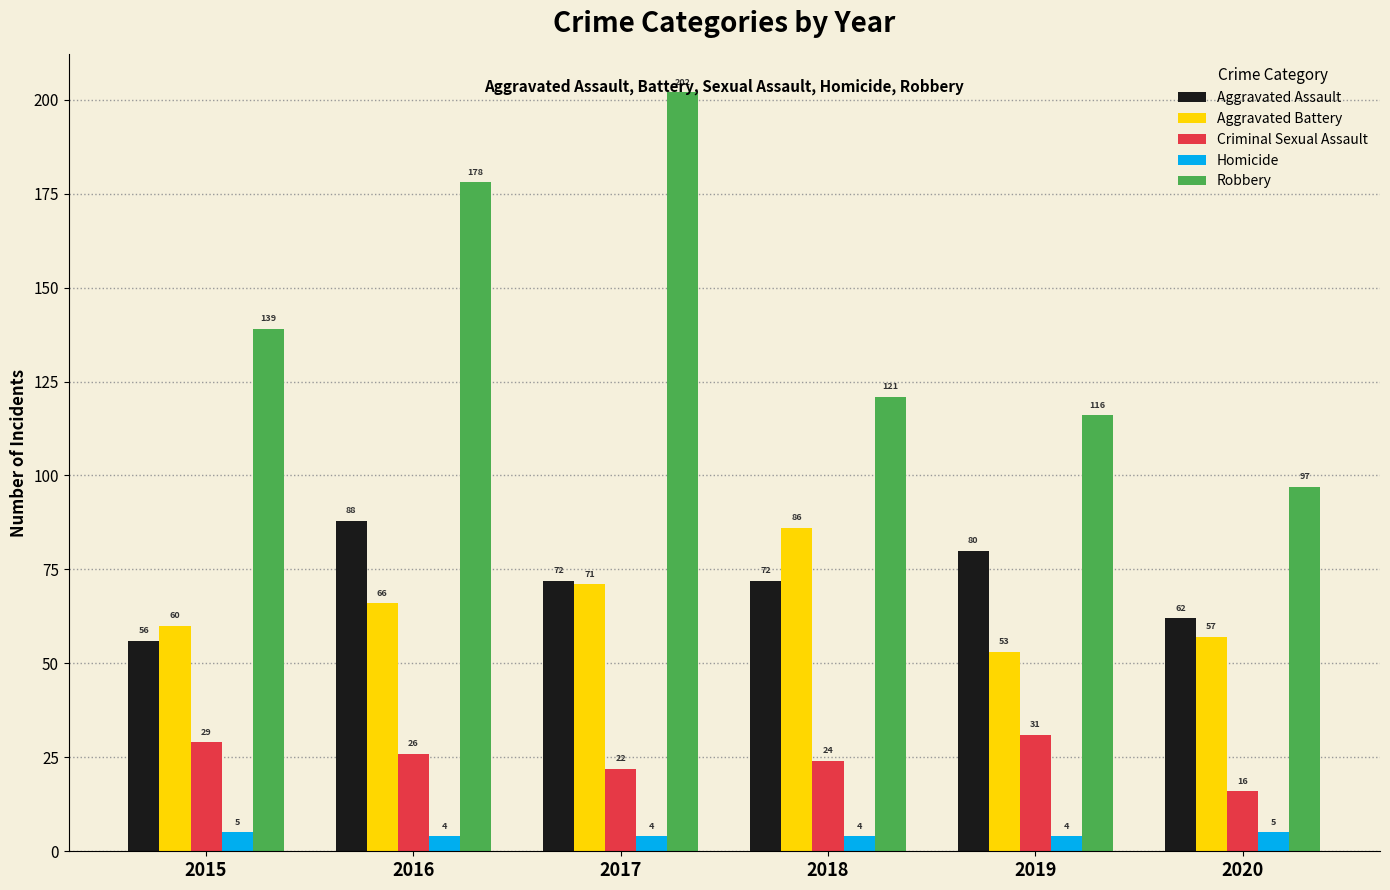

How many bars are there in each group?

5